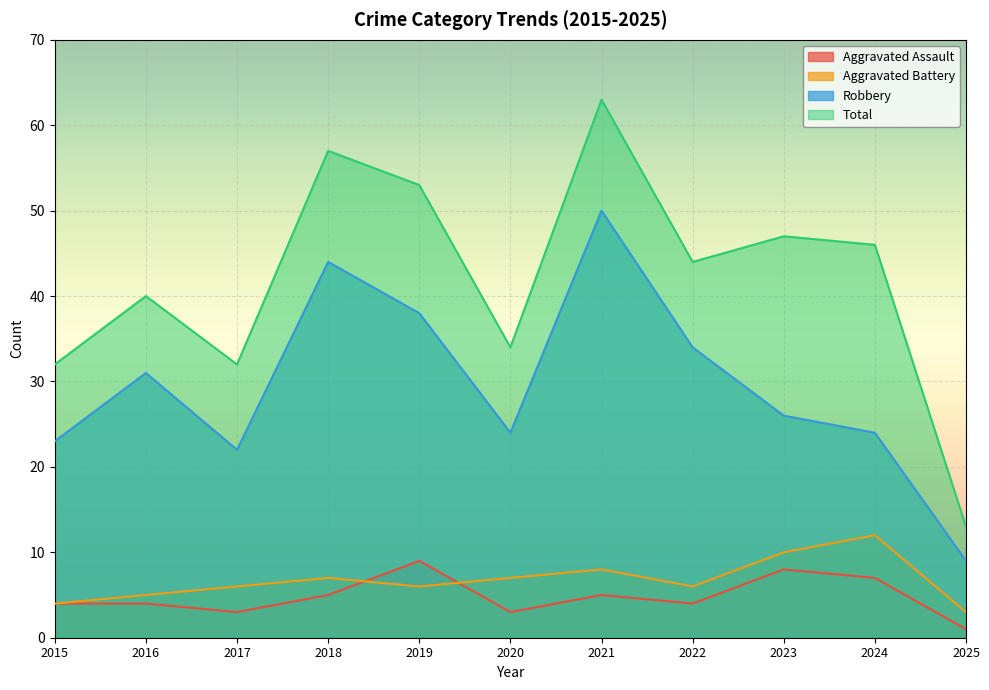

What is the average value of the Total series?

42